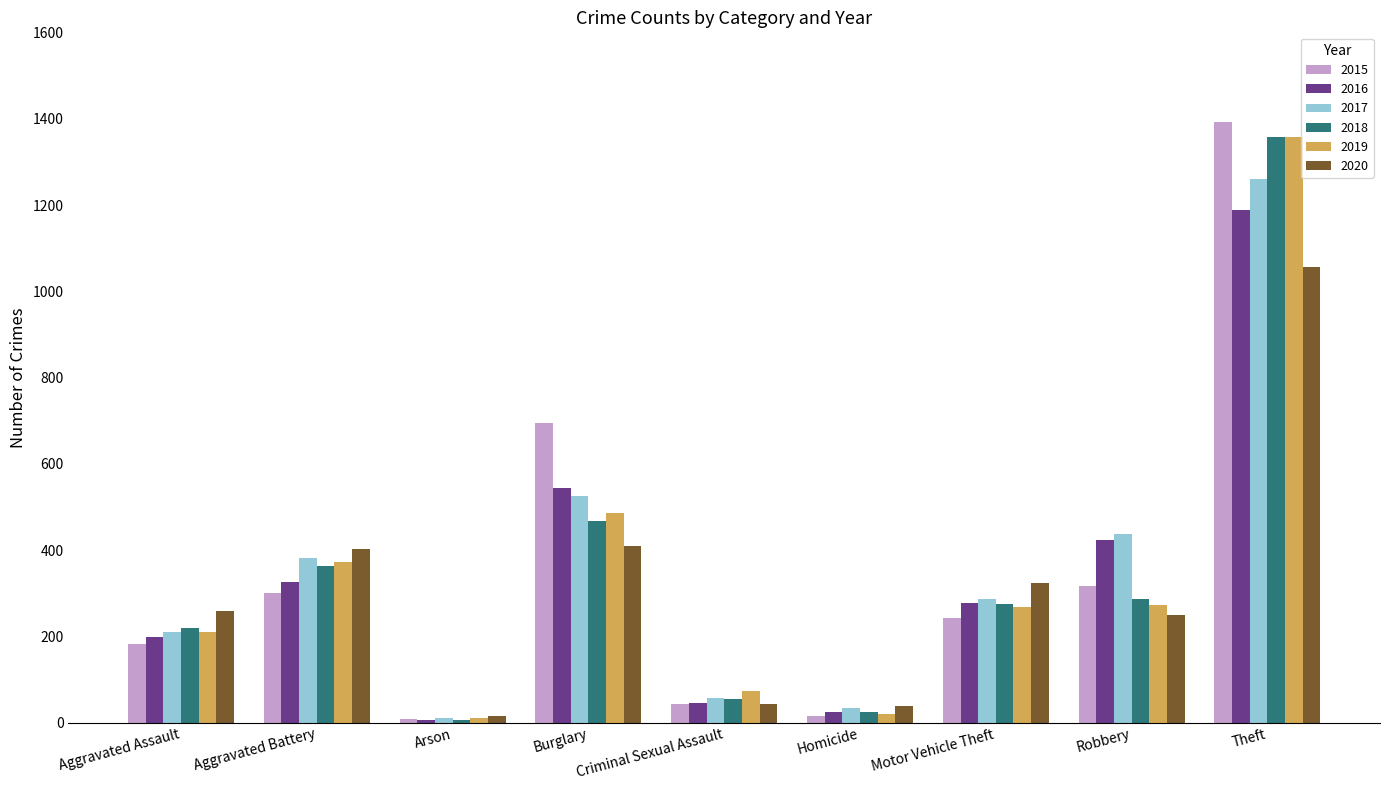

How many bars are there in each group?

6